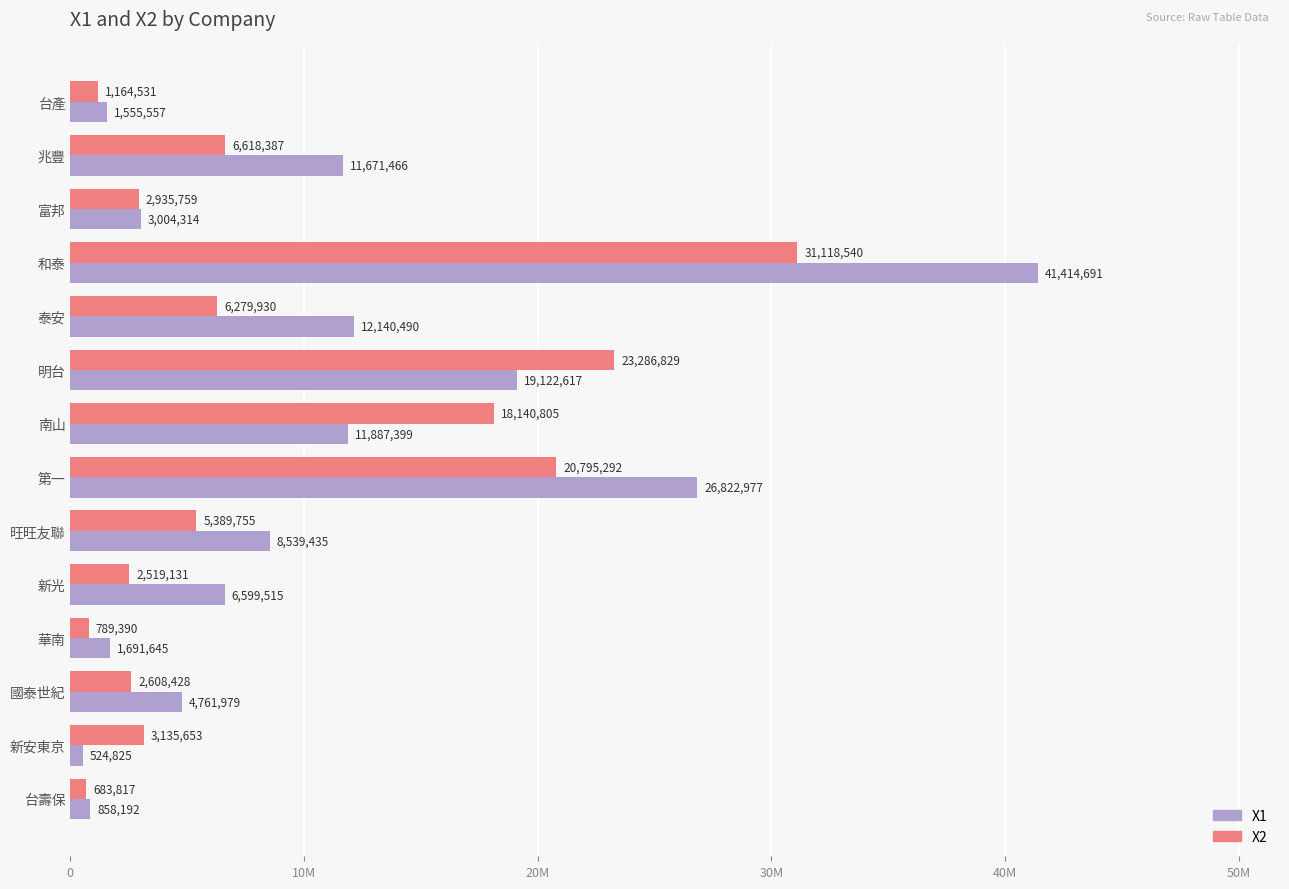

Which series has the largest total across all categories?

X1